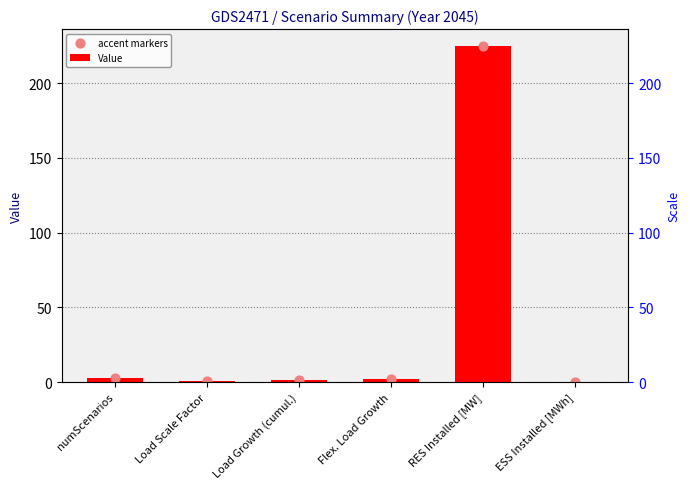

Is the value of accent markers at ESS Installed [MWh] greater than the value of Value at Load Growth (cumul.)?

No